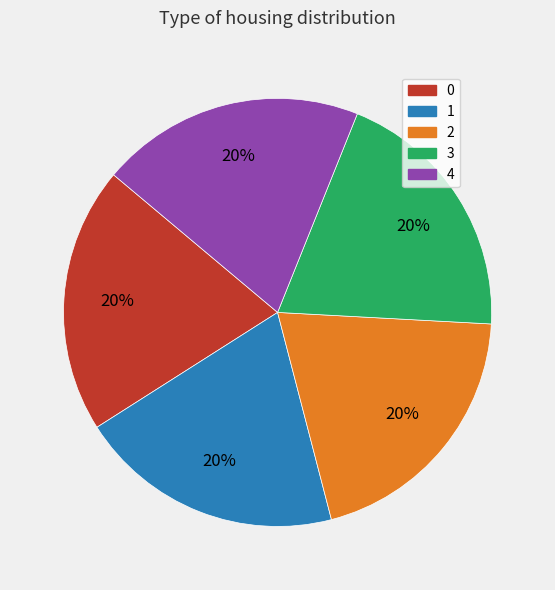

To the nearest percent, what portion does 2 represent?

20%